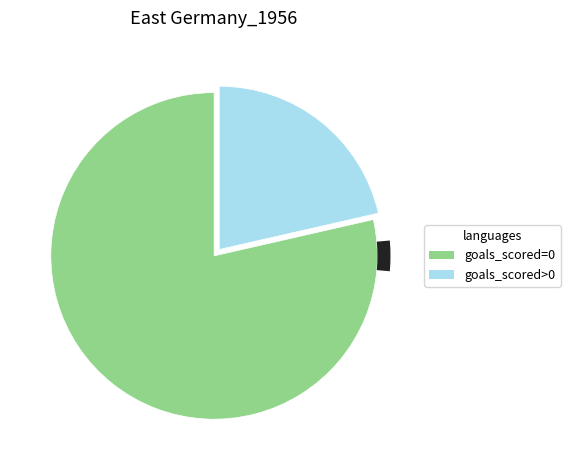

Does round 6 represent more than half of the total?

No